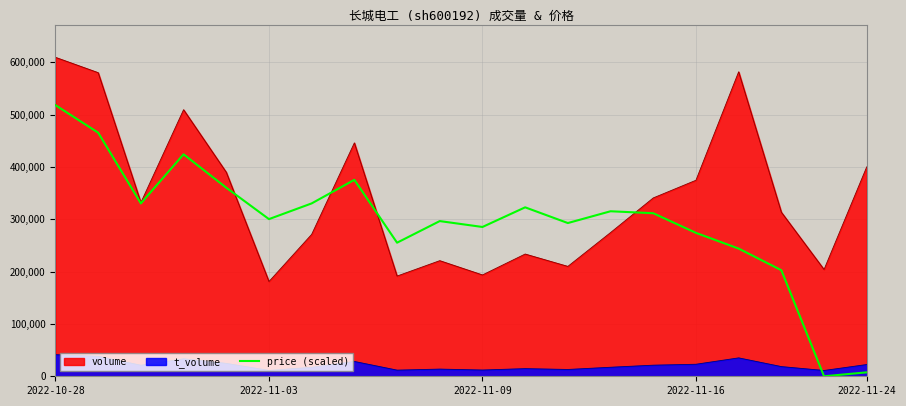

Which has a higher value, 11 or 13?

11